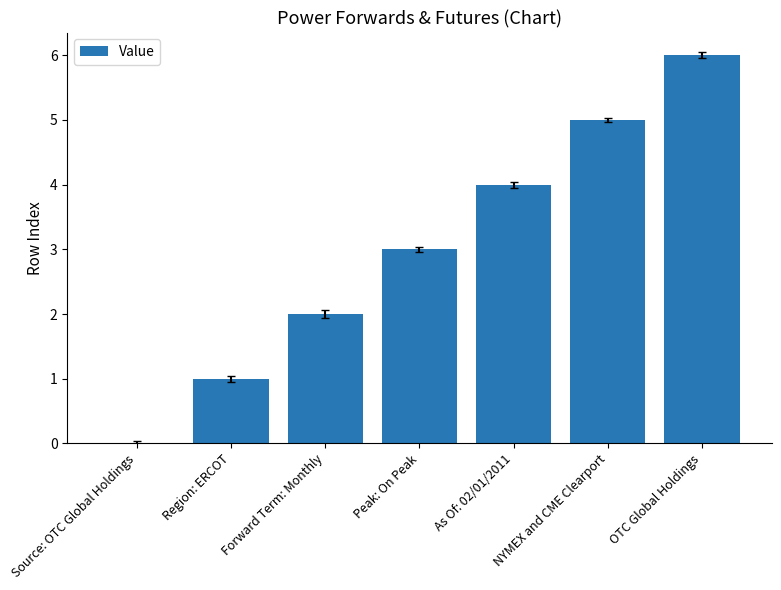

Between Source: OTC Global Holdings and OTC Global Holdings, which is larger?

OTC Global Holdings